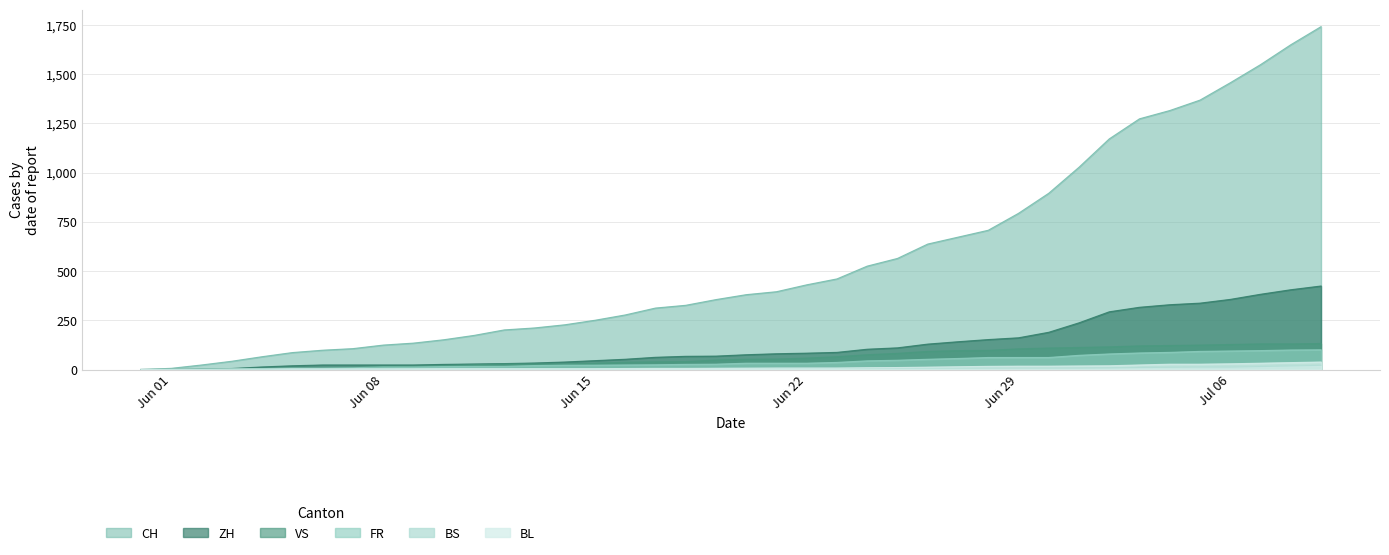

How many lines are shown in the chart?

6